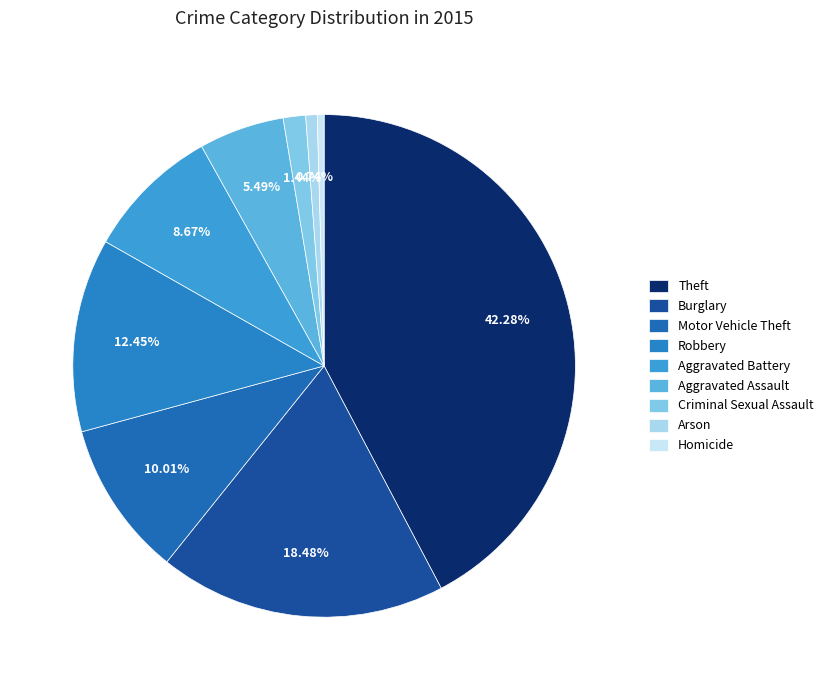

Is there a majority slice in this chart?

No